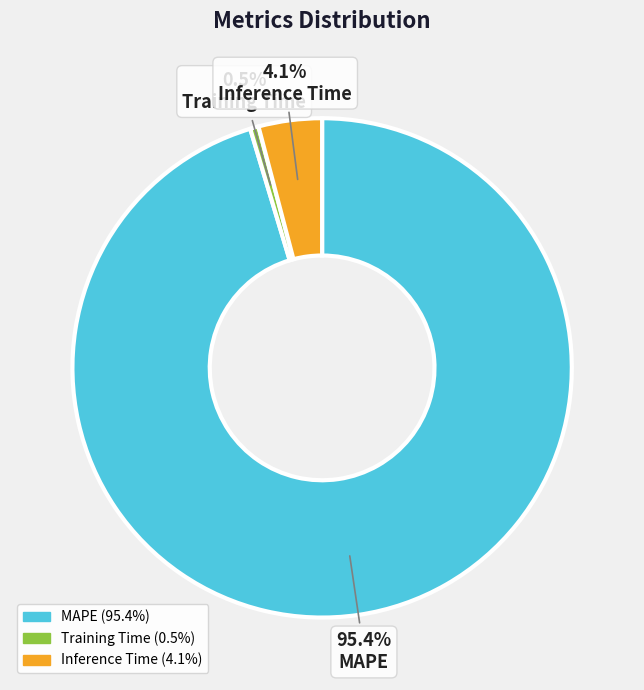

How many segments does this pie chart have?

3